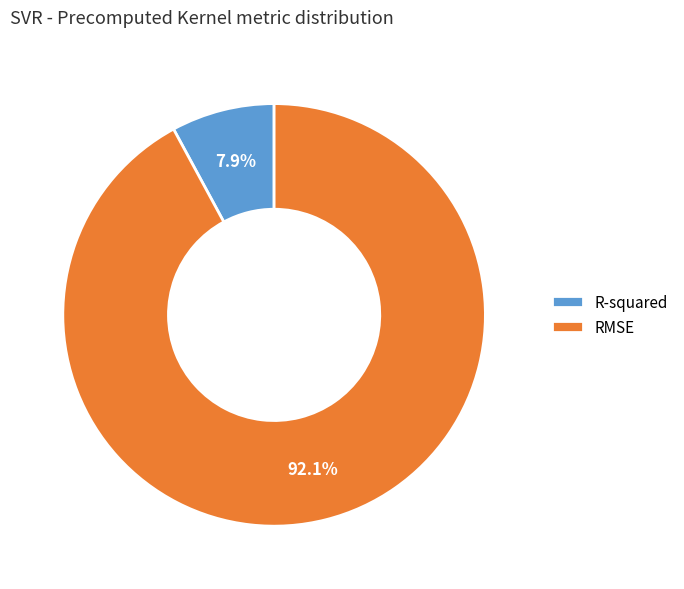

Count the number of slices in the pie.

2